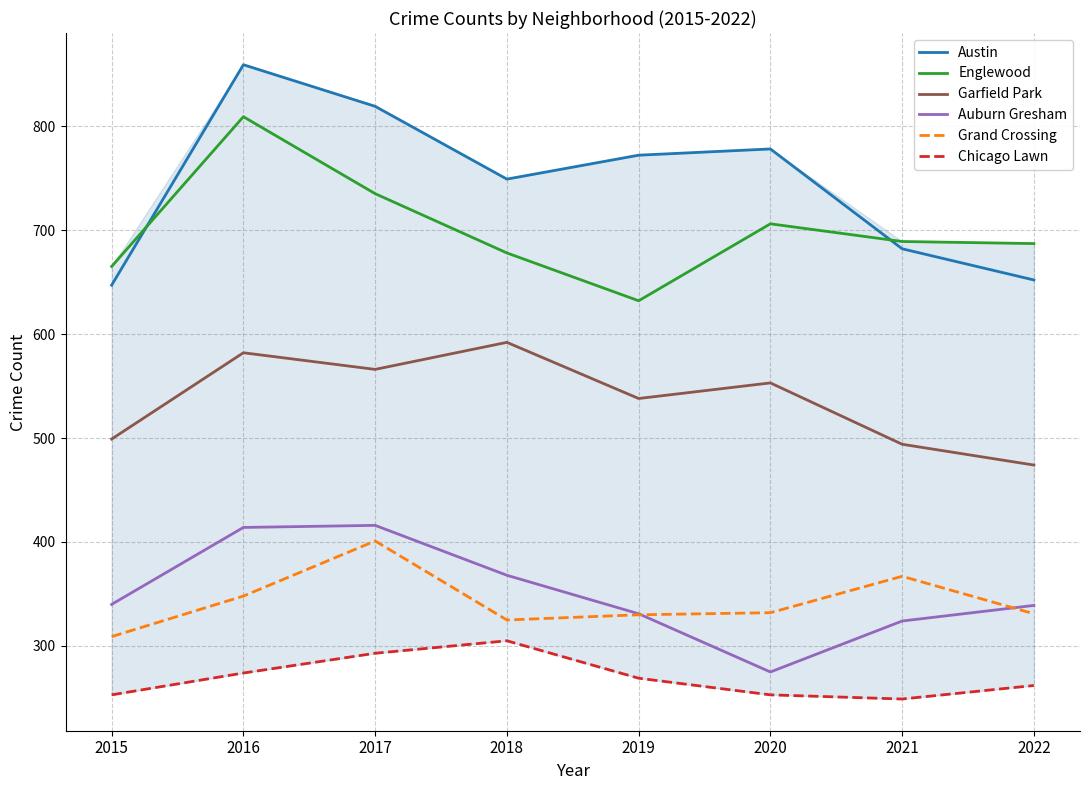

Which series has the largest total across all categories?

Austin